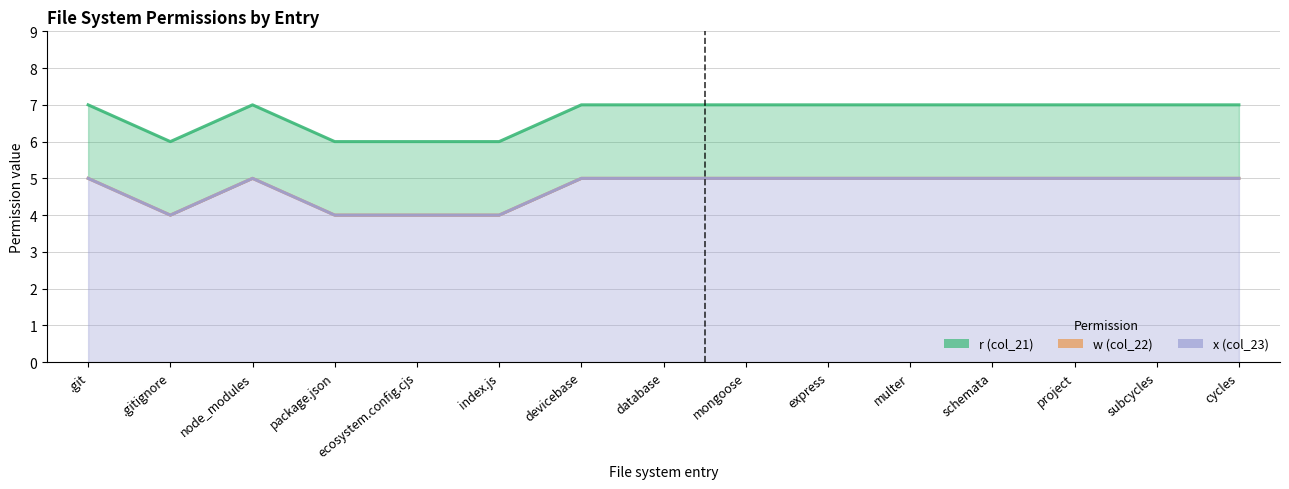

Which series changed the most between ecosystem.config.cjs and subcycles?

r (col_21)